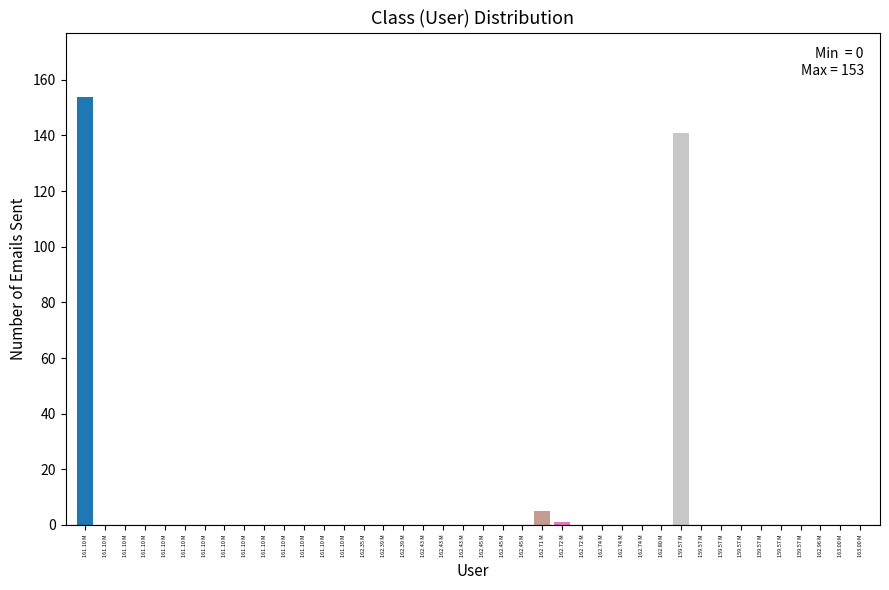

Are the bars horizontal?

No